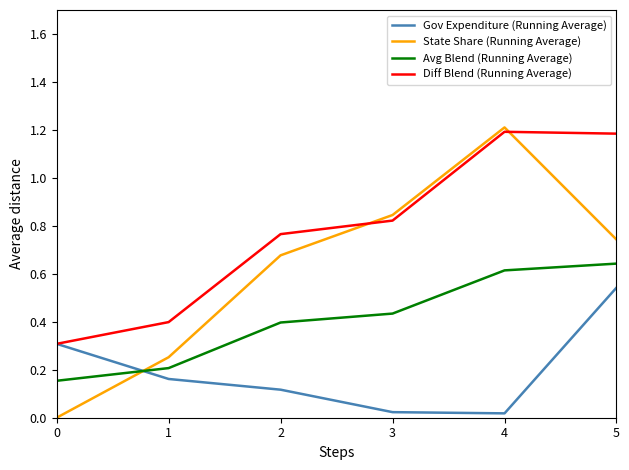

True or false: Avg Blend (Running Average) has more than 0 interior local peaks.

False